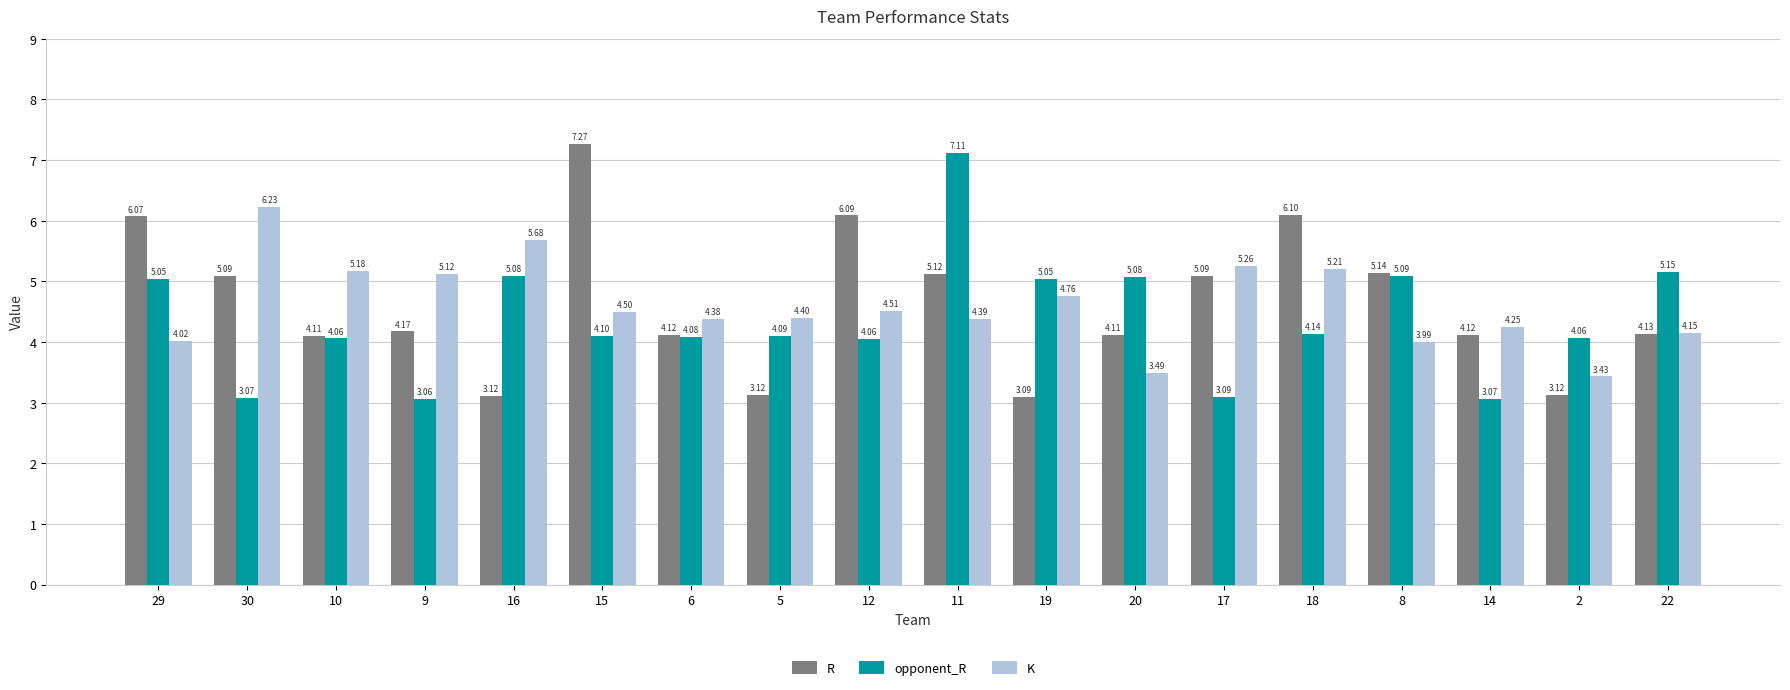

How many values in the R series exceed 4?

14